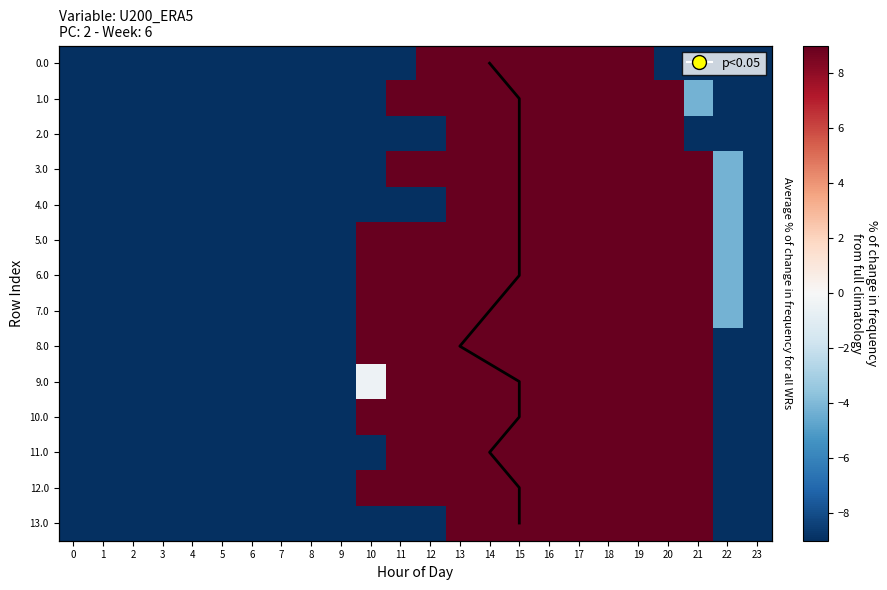

Which category has the lowest value across all series?

6